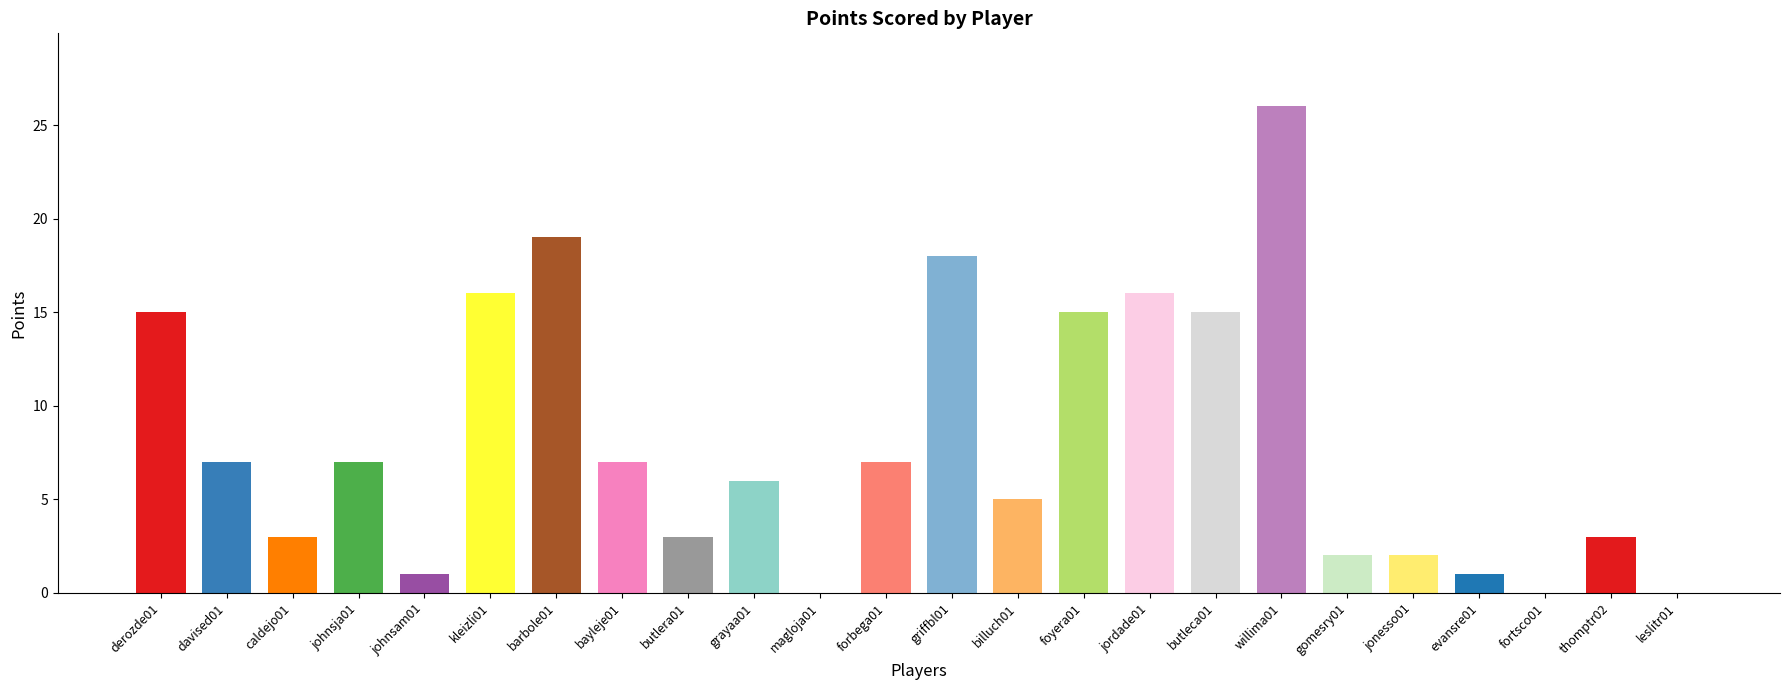

True or false: the data shows 14 at magloja01.

False